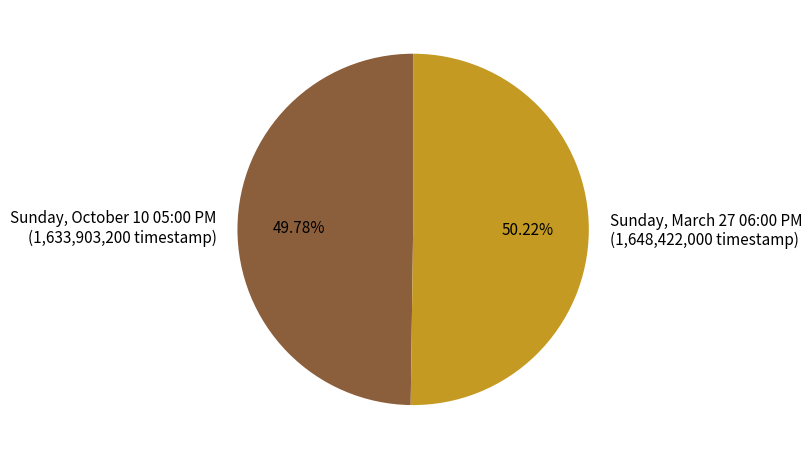

Is it true that Sunday, March 27 06:00 PM is 50% of the pie?

True